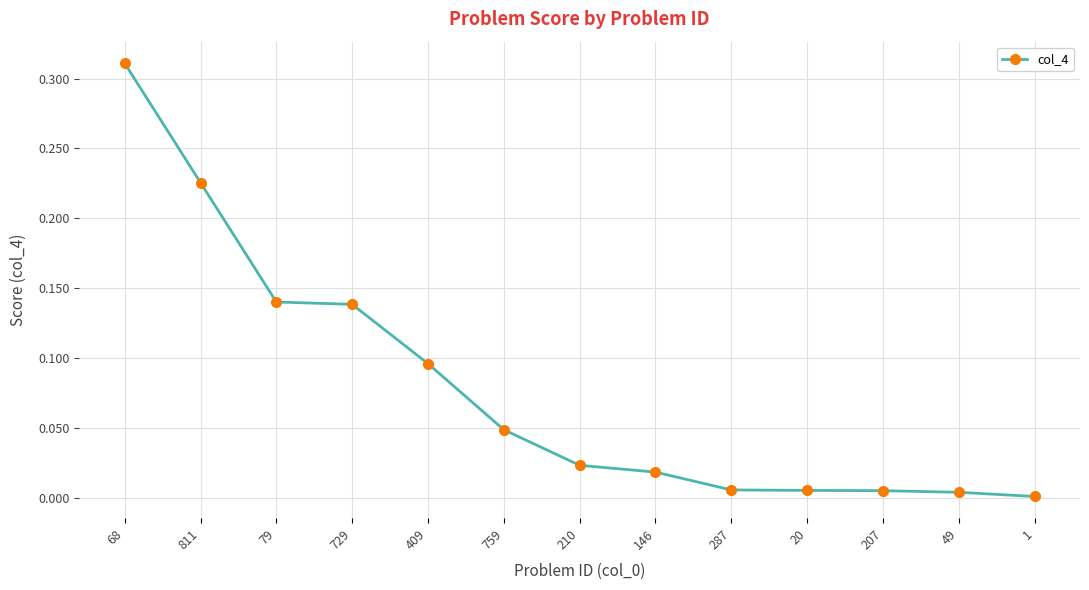

The value at 759 is 0.1. True or false?

False